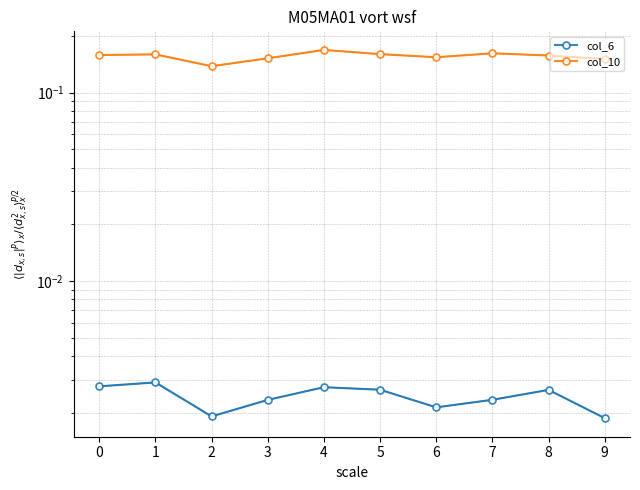

True or false: col_10 has a value of 0.2 at 8.

True